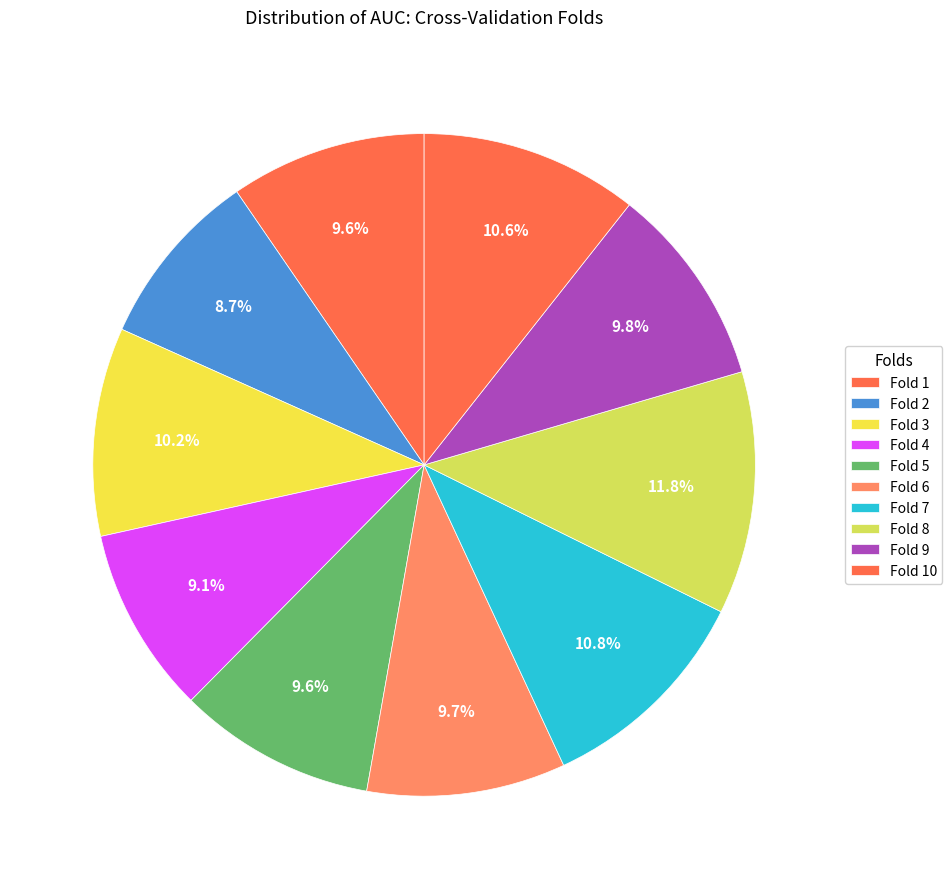

Count the number of slices in the pie.

10